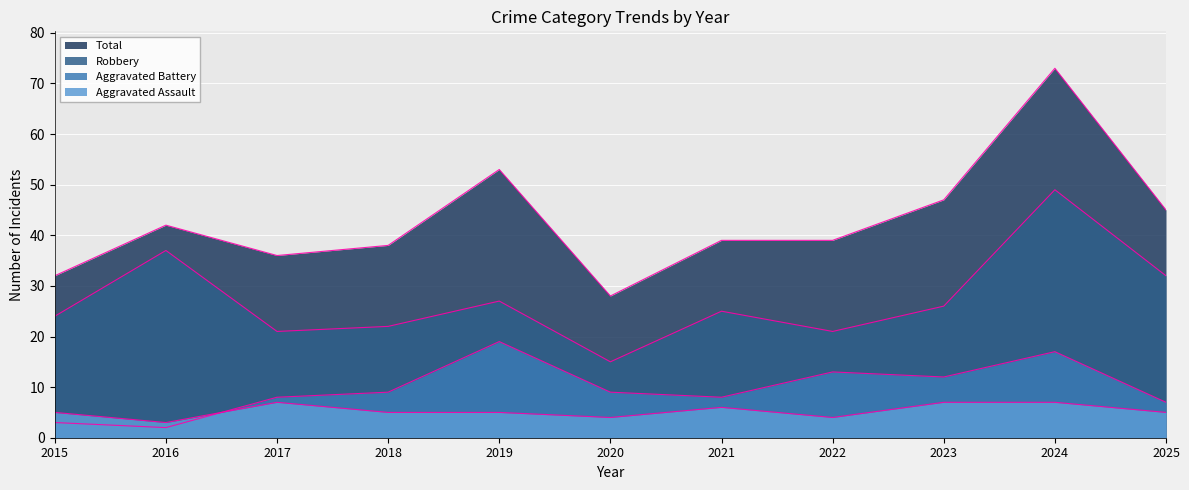

Where does the Aggravated Battery series first go above 9?

2019